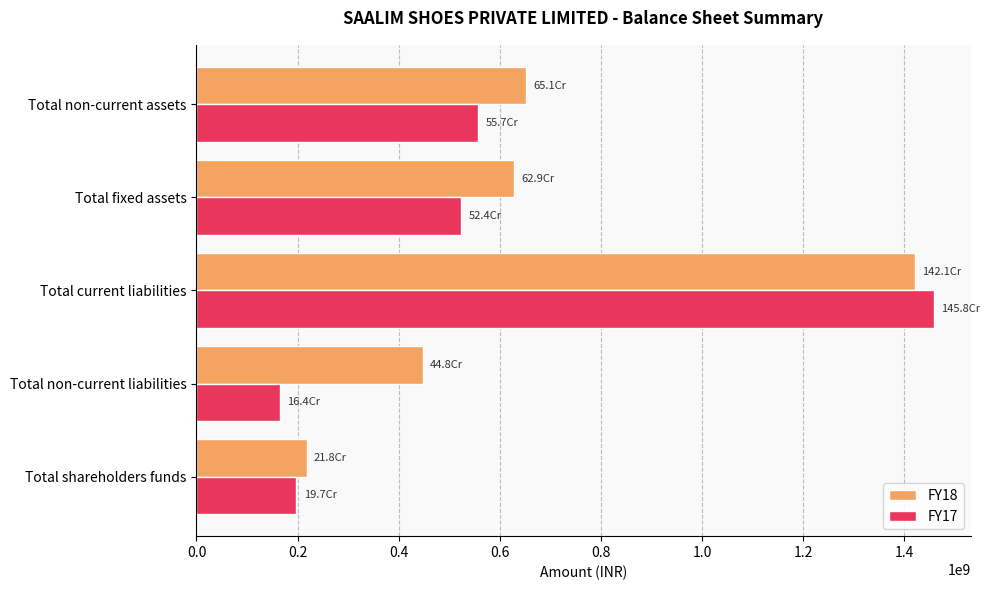

Which series has the largest total across all categories?

FY18